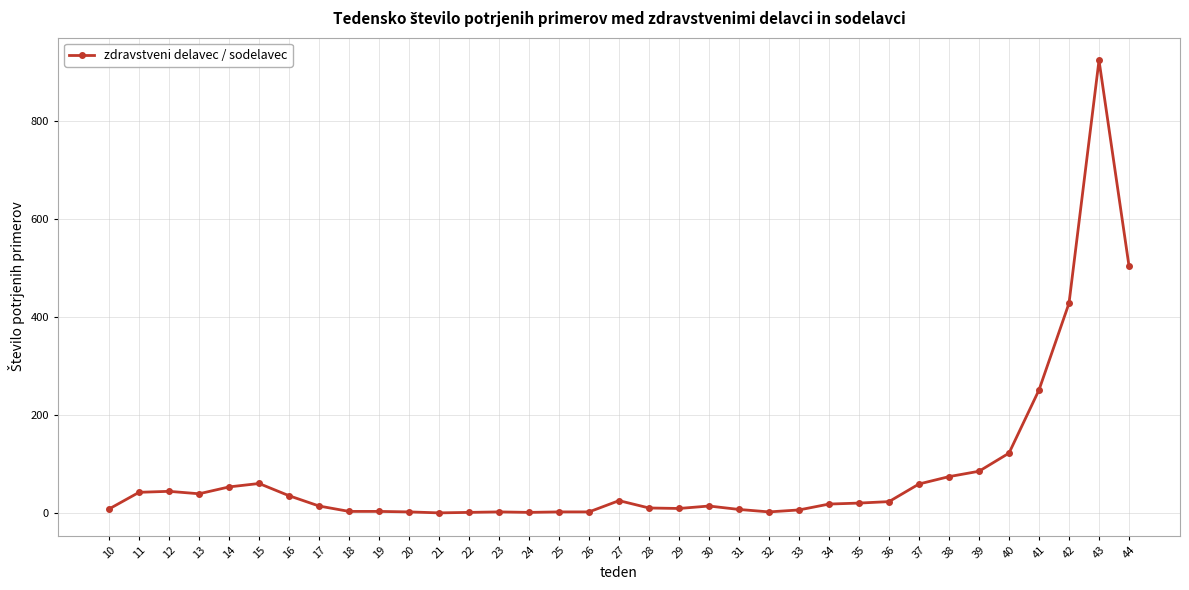

The value at 12 is 44. True or false?

True